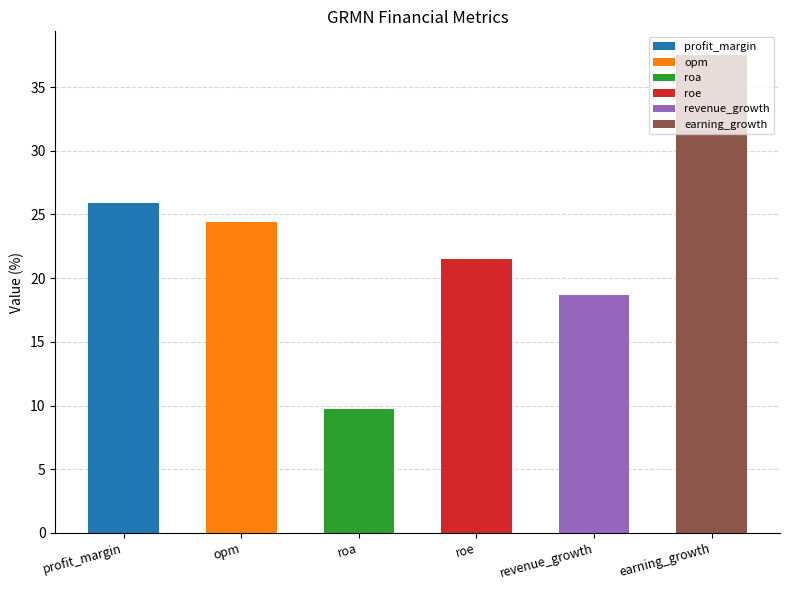

How many bars are there in total?

6